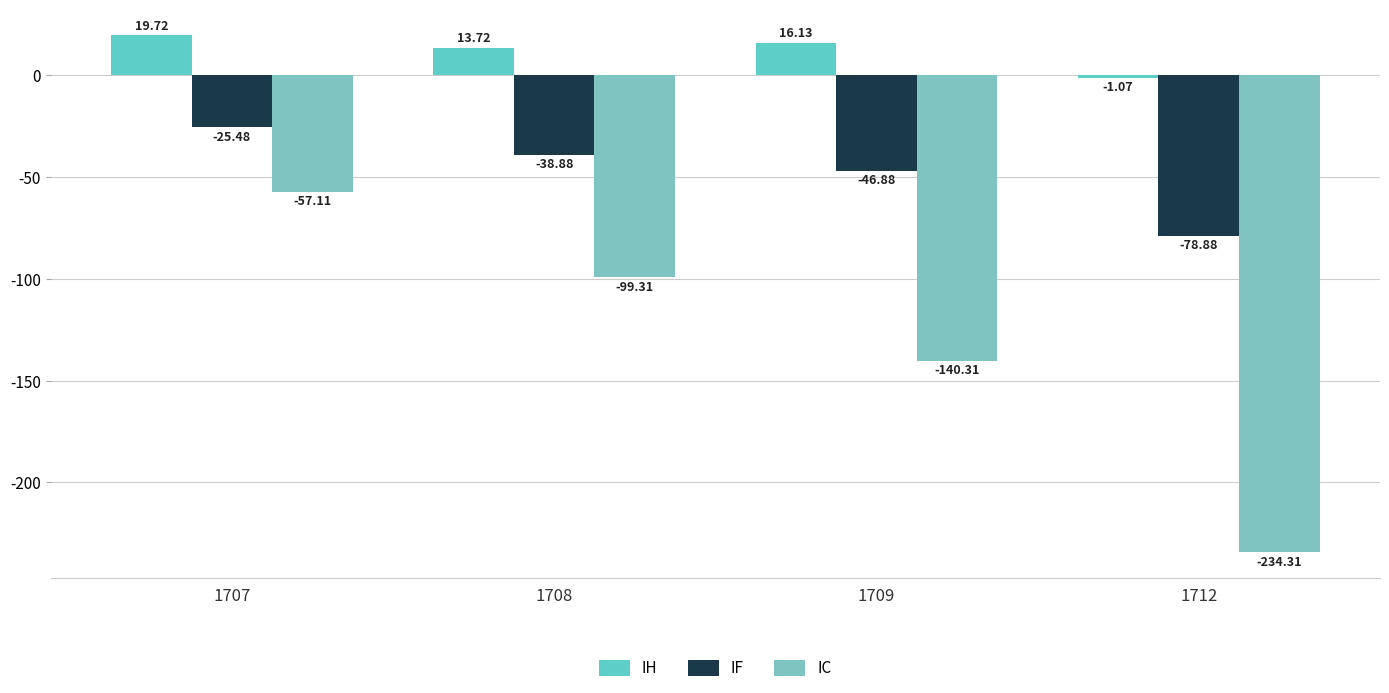

What value does the IH series have at 1712?

-1.1